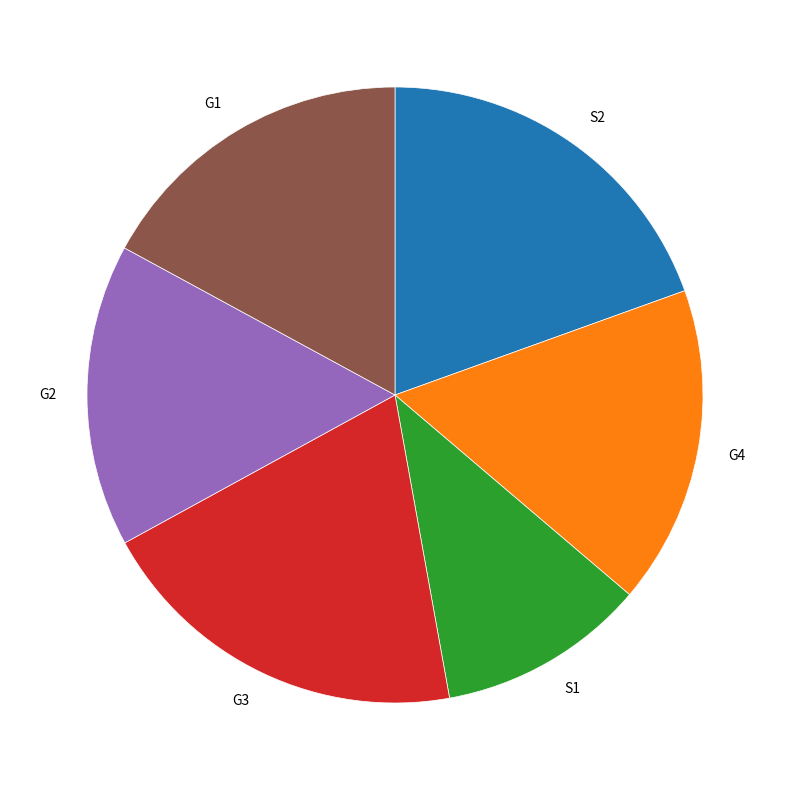

Between S1 and G4, which is larger?

G4